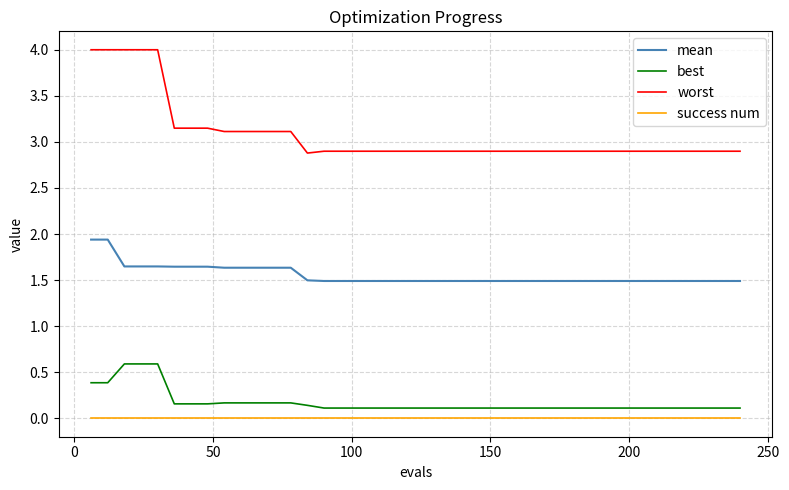

True or false: mean and success num cross at least once.

False